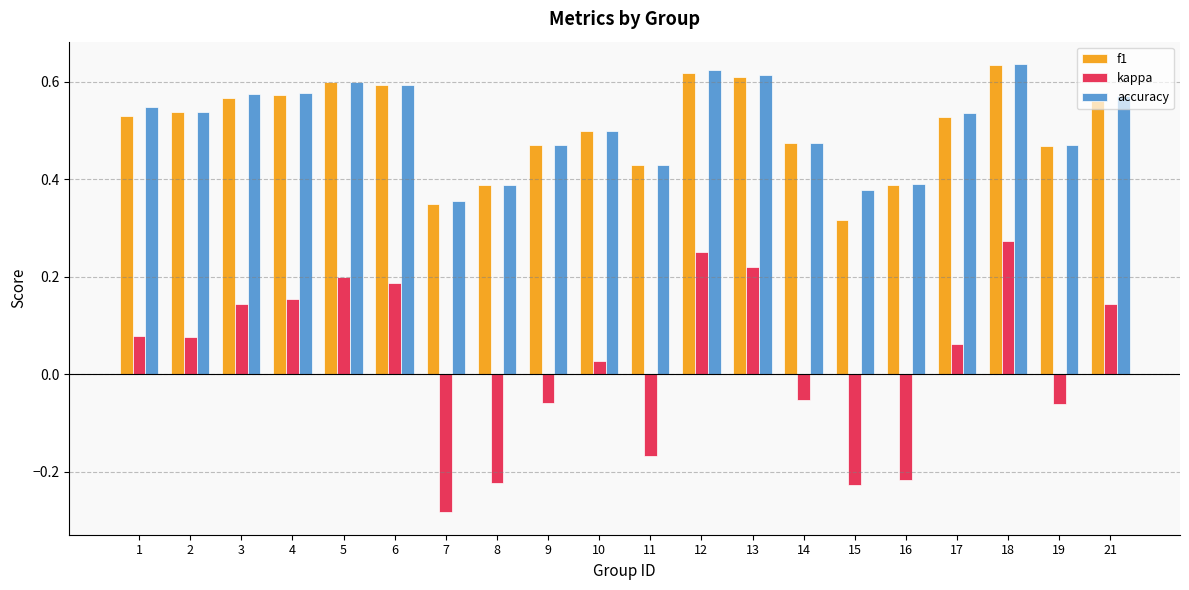

Which label corresponds to the smallest value in the chart?

7